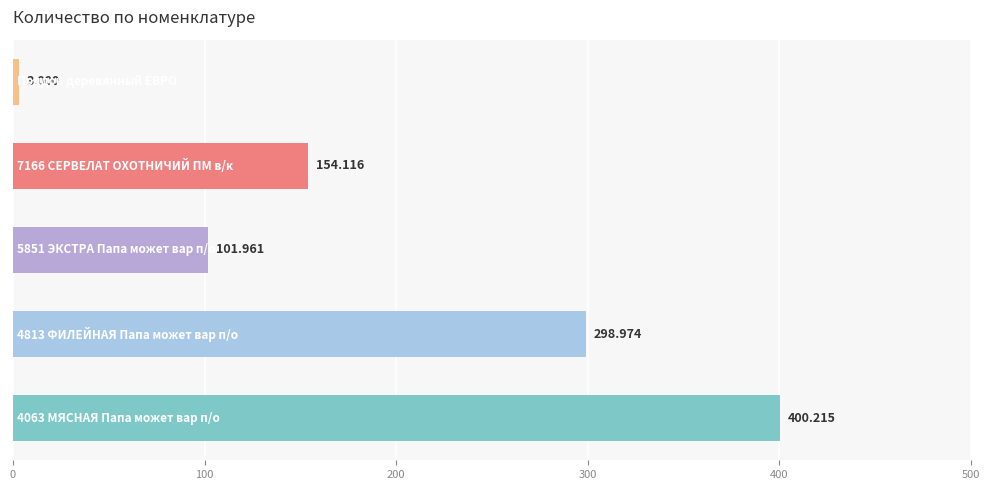

How many bars are there in total?

5